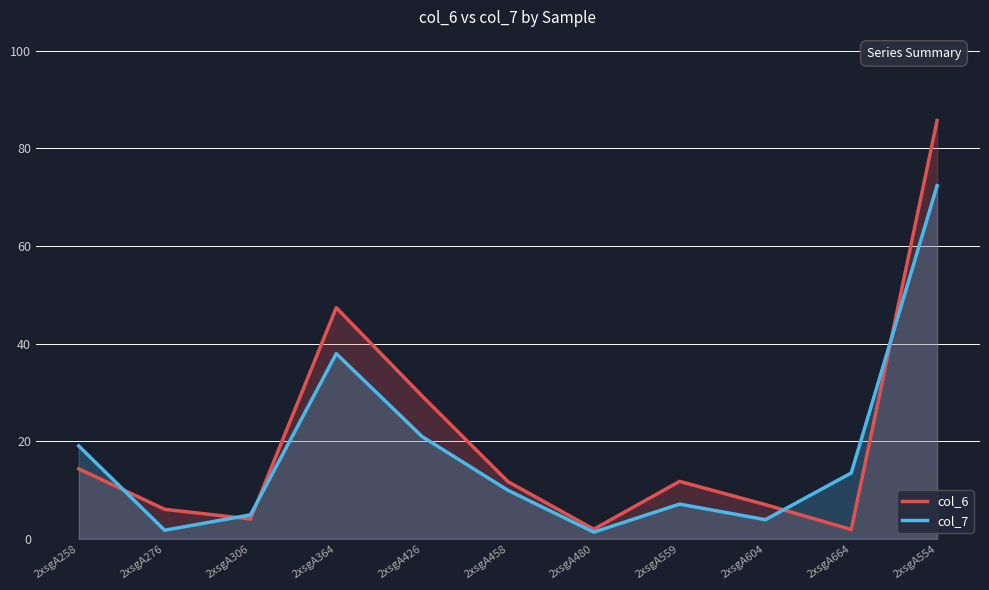

Rank the categories by col_6 value from highest to lowest.

2xsgA554, 2xsgA364, 2xsgA426, 2xsgA258, 2xsgA559, 2xsgA458, 2xsgA604, 2xsgA276, 2xsgA306, 2xsgA480, 2xsgA664